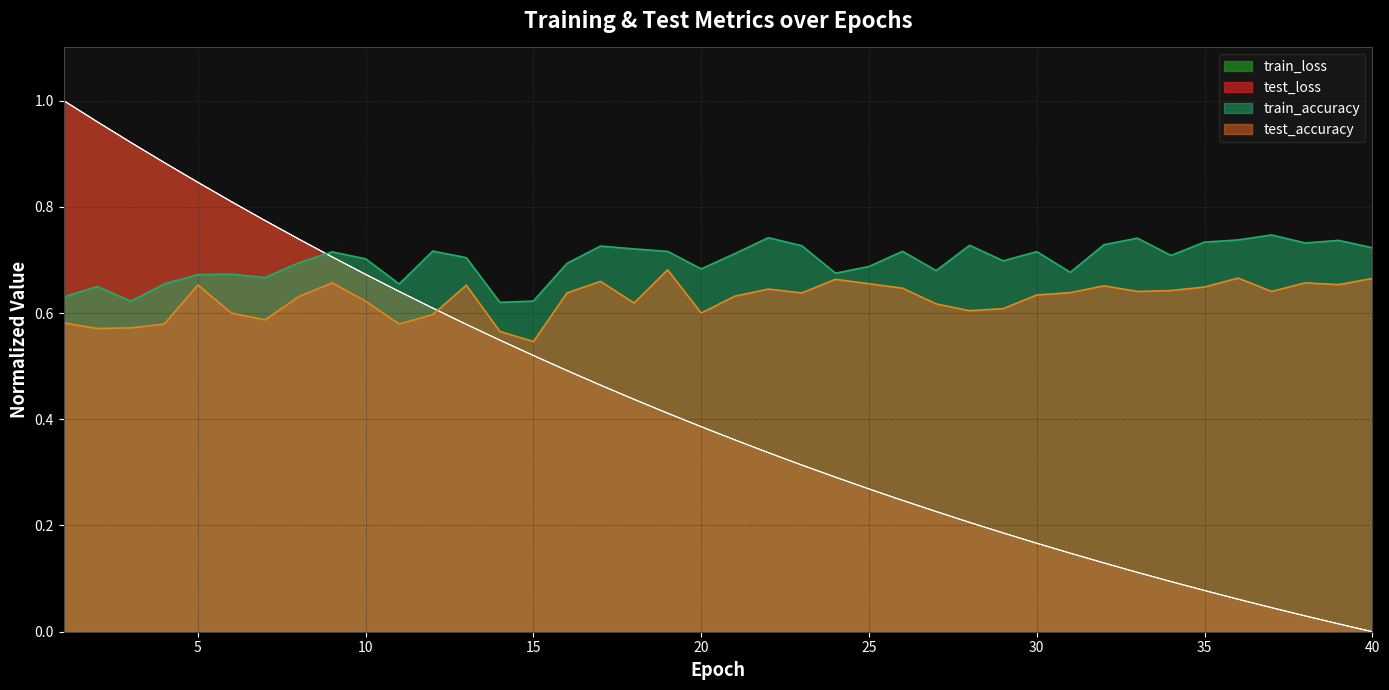

True or false: test_loss and train_accuracy intersect in this chart.

True